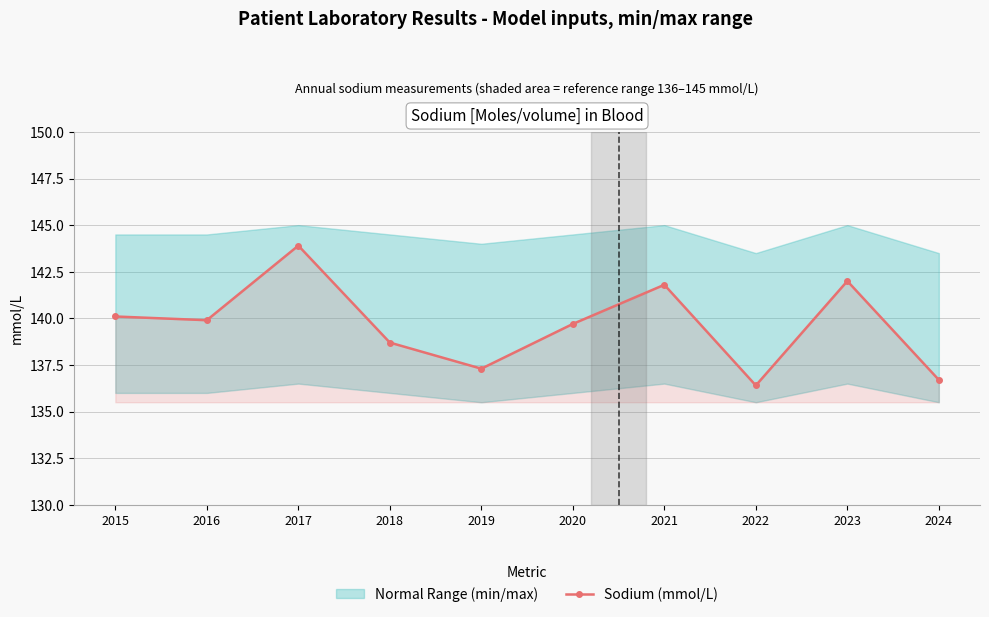

Between 2020 and 2019, which is larger?

2020